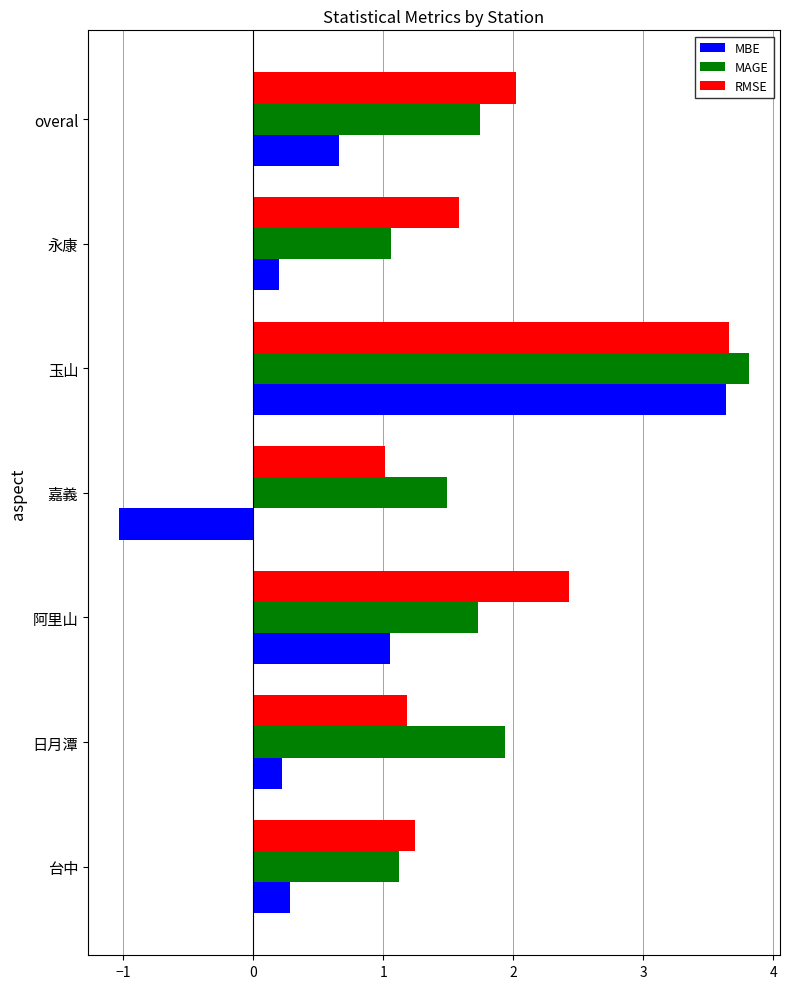

What is the difference between the maximum and minimum values in the MBE series?

4.7